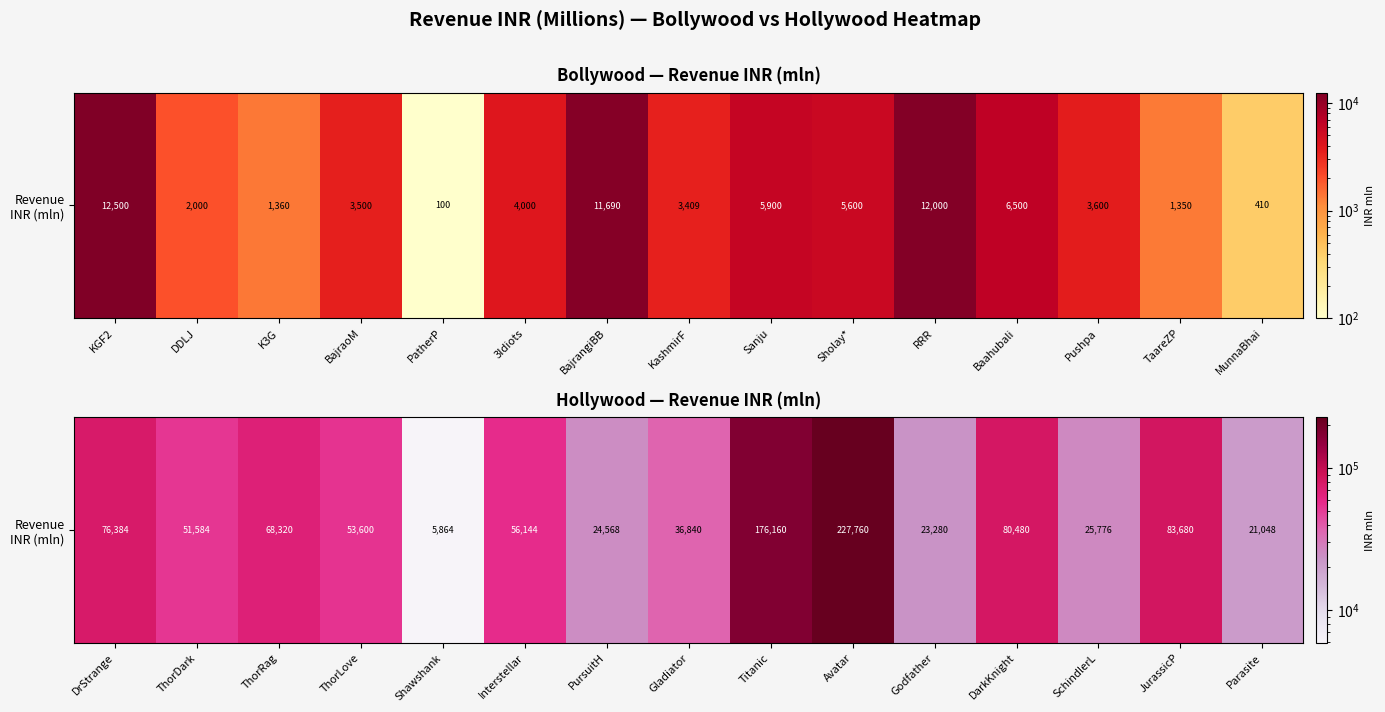

How many data points are less than 53600?

7